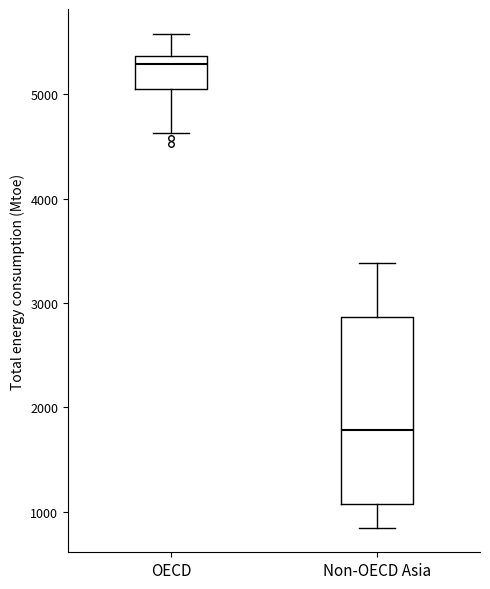

Which box's median line is the lowest?

Non-OECD Asia